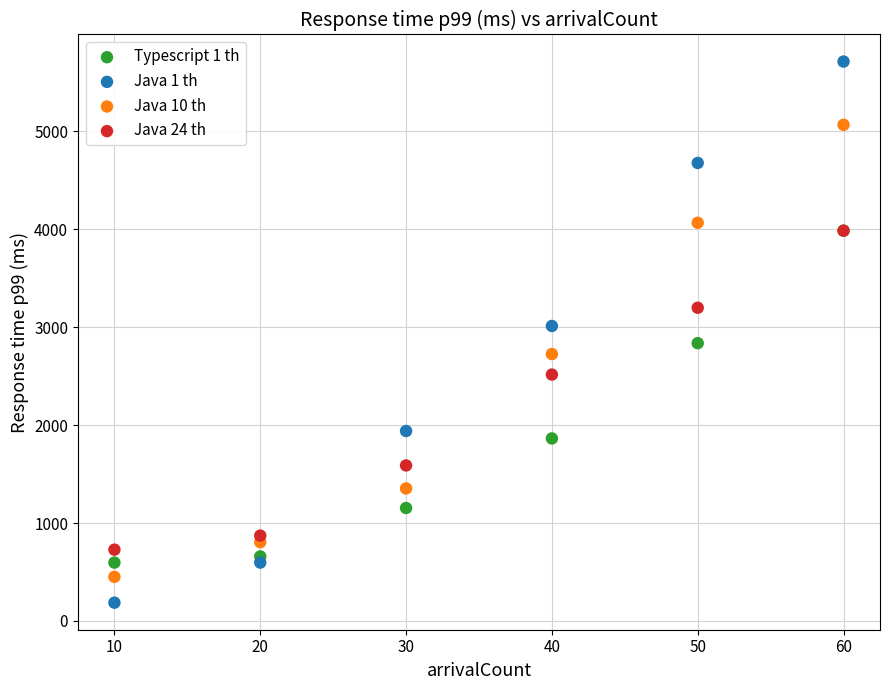

Which series reaches the maximum Y coordinate?

Java 1 th